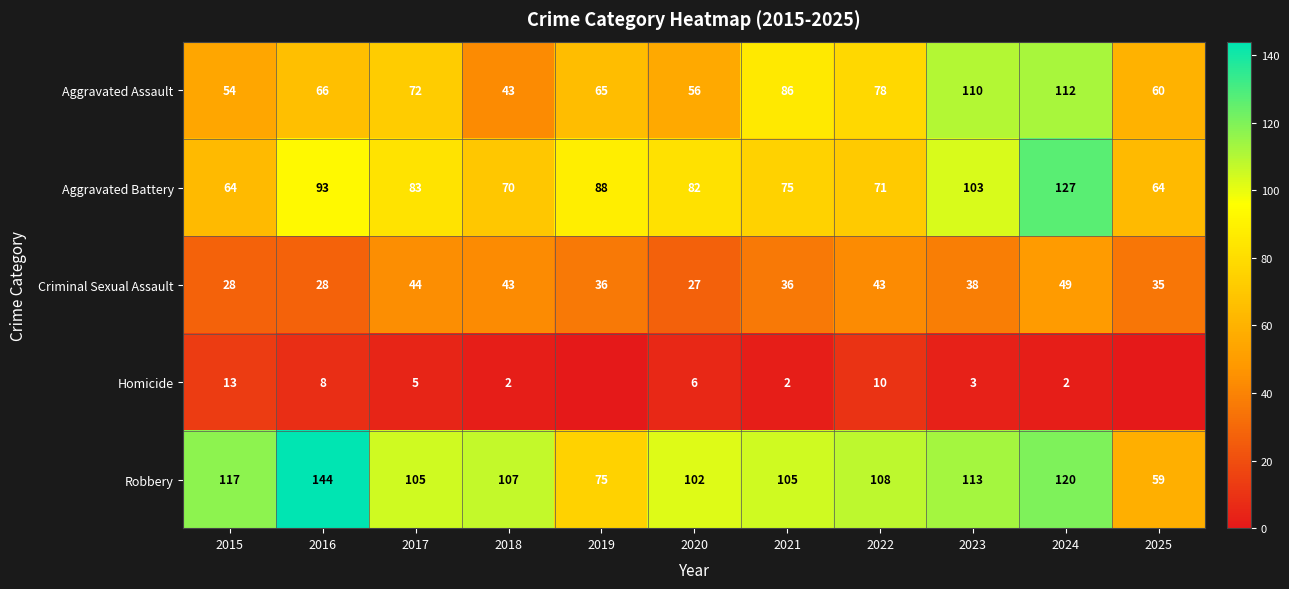

Read the Criminal Sexual Assault value at 2015, to the nearest 10.

30